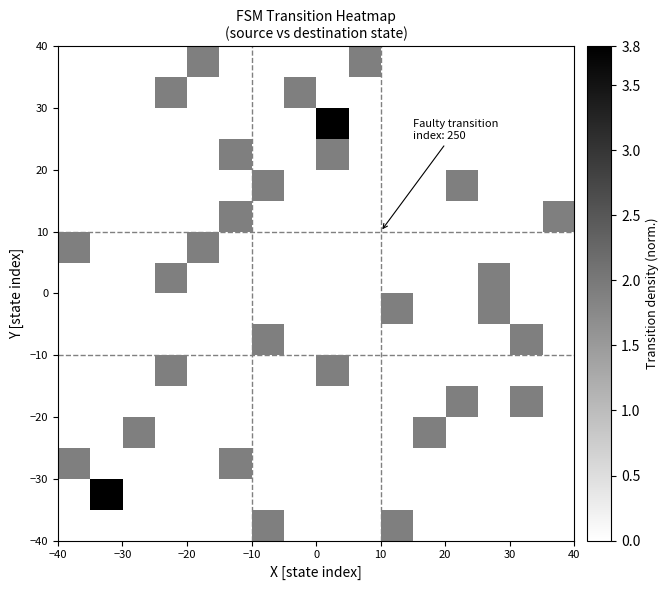

How many categories are shown in the chart?

16